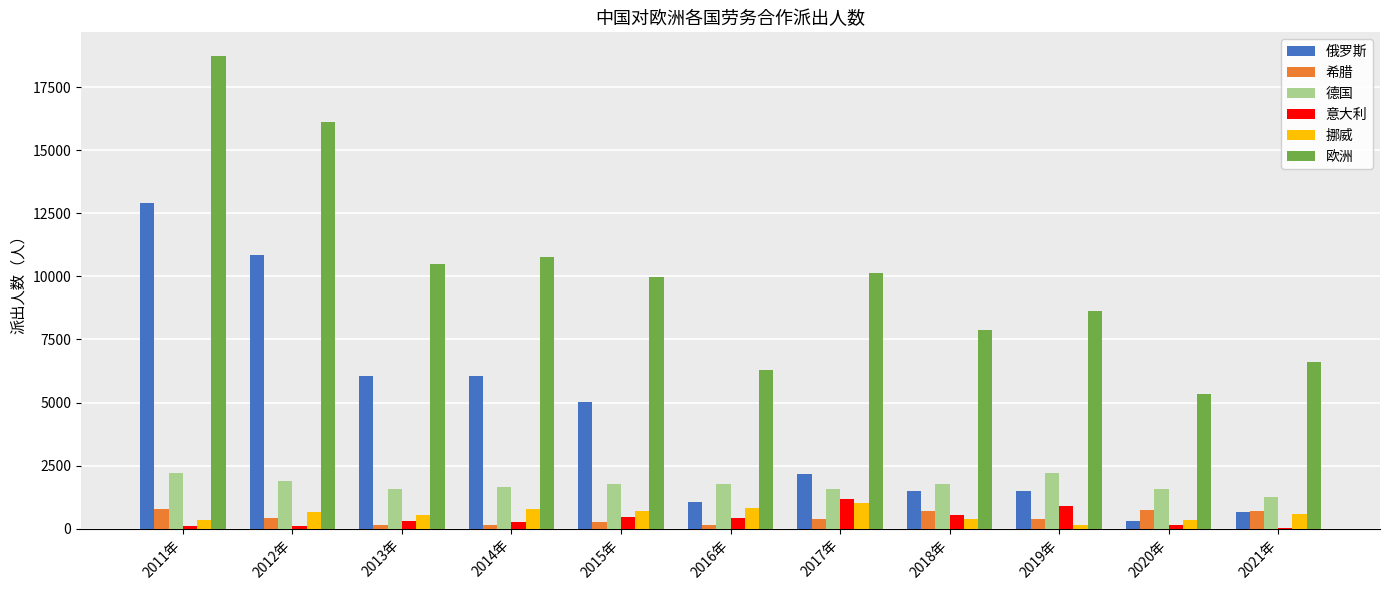

True or false: 俄罗斯 has a value of 1647 at 2014年.

False